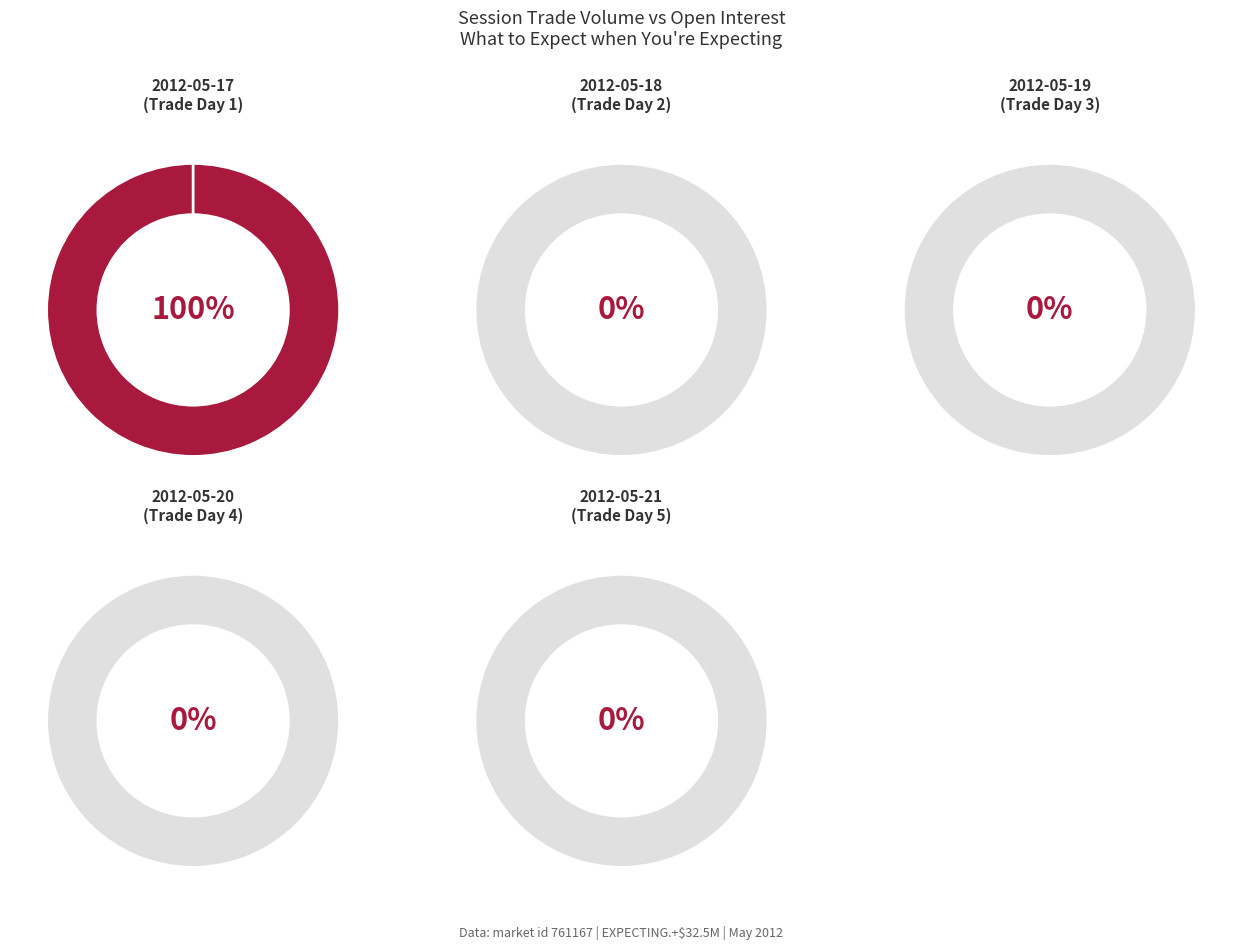

True or false: 2012-05-17 accounts for 35% of the total.

False